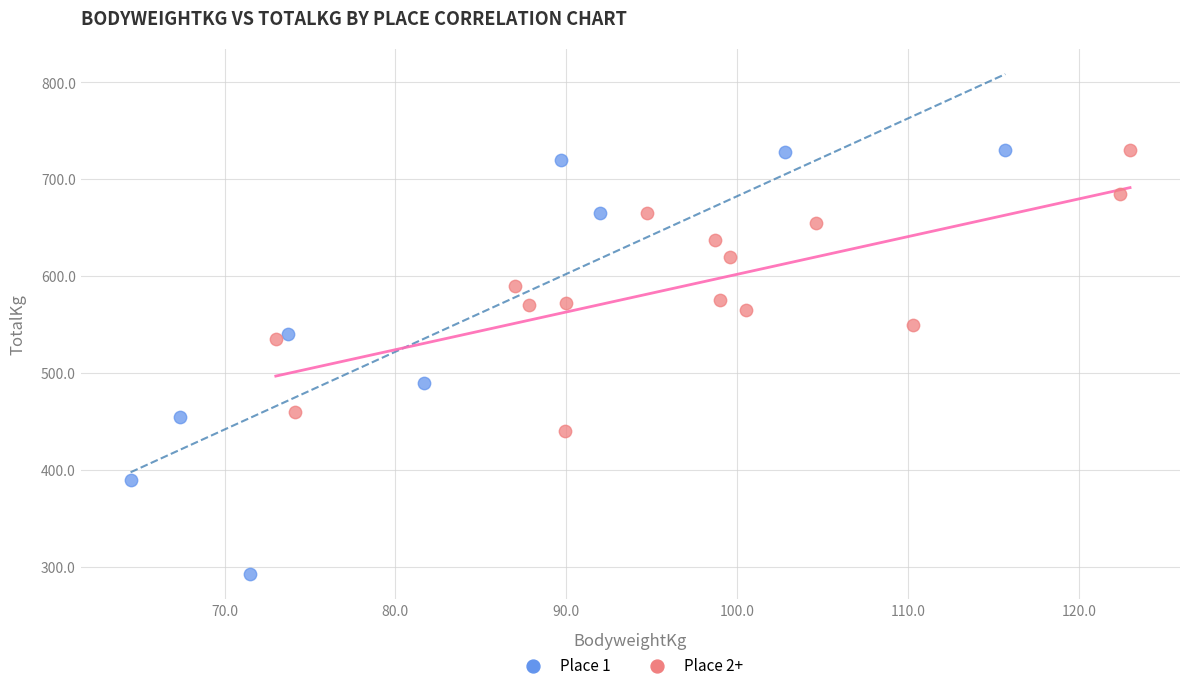

What are all the series names shown in the legend?

Place 1, Place 2+